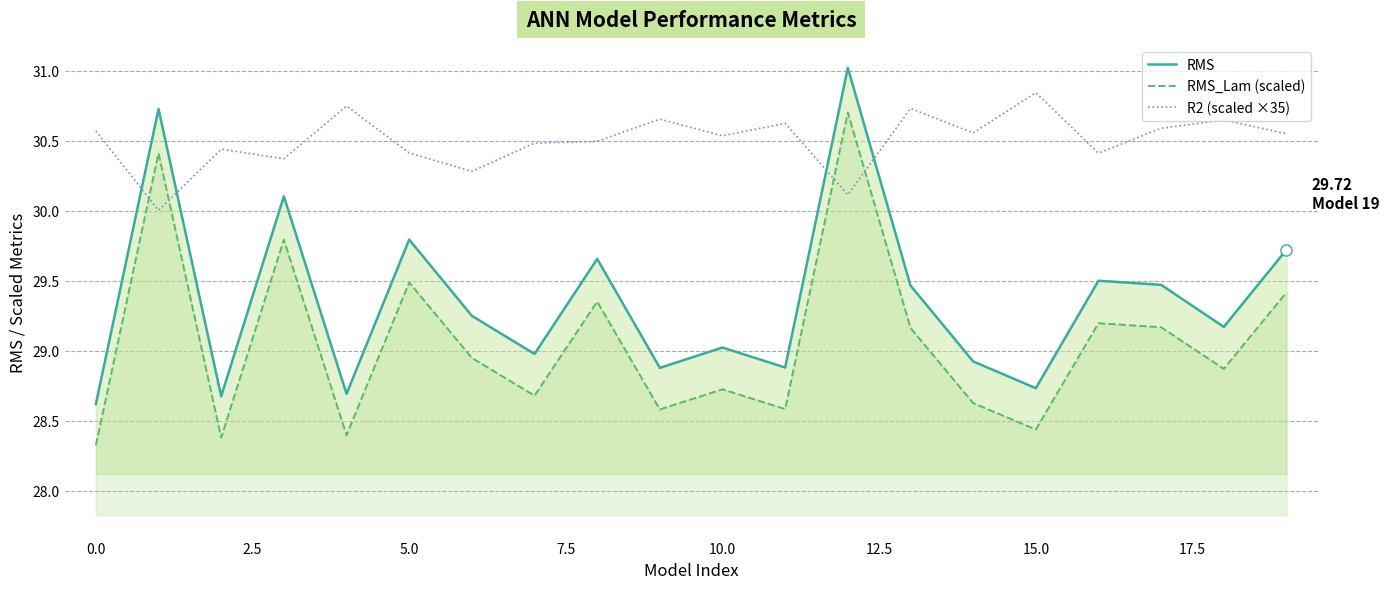

Which category has the highest value across all series?

12